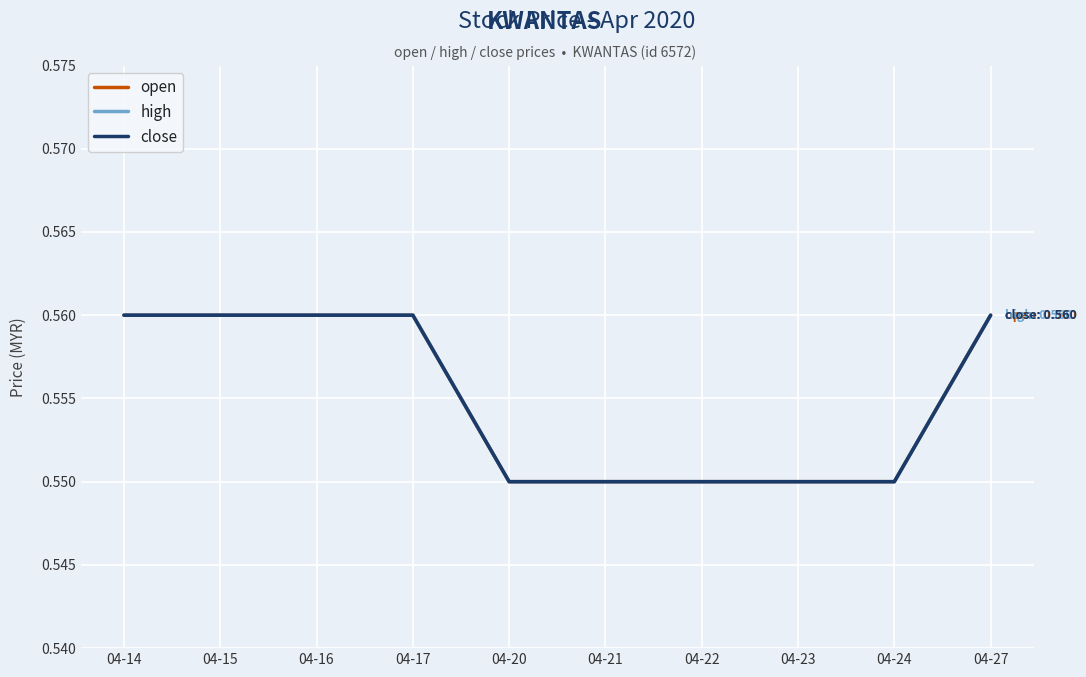

At how many categories does at least one series exceed 0?

10